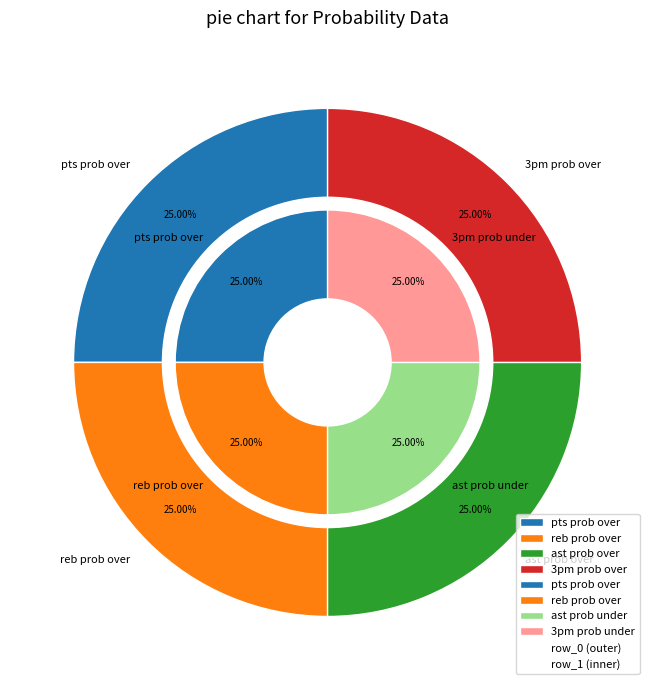

Is the sum of 3pm prob over and reb prob under greater than half?

No